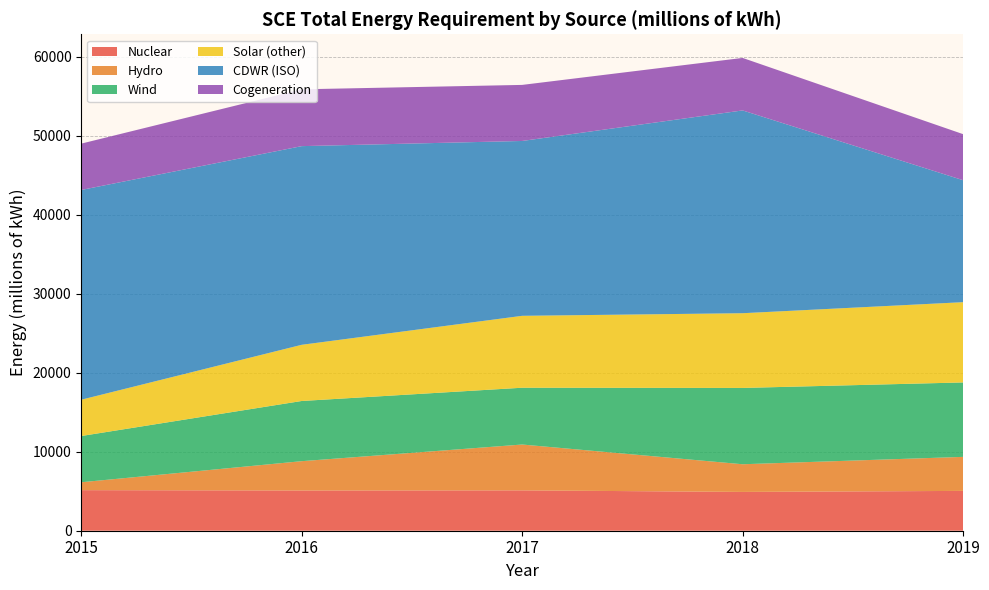

Reading left to right, extract all data points from this chart.

Nuclear: 5137	5094	5110	4913	5043
Hydro: 1000	3712	5806	3504	4308
Wind: 5855	7622	7191	9663	9426
Solar (other): 4597	7114	9105	9462	10162
CDWR (ISO): 26559	25156	22140	25678	15446
Cogeneration: 5868	7195	7099	6647	5832